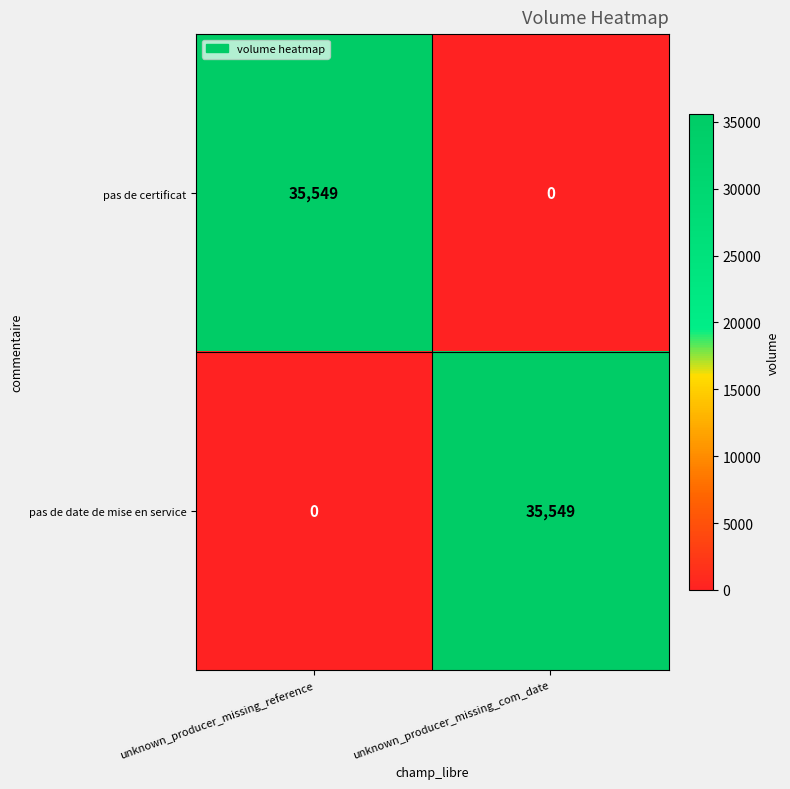

What is the sum of all pas de certificat values?

35549